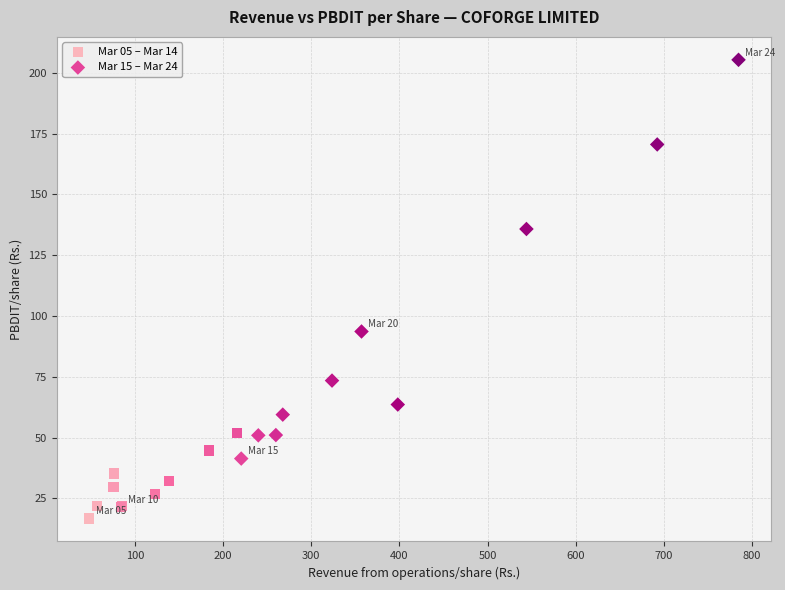

Which series reaches the minimum Y coordinate?

Mar 05 – Mar 14